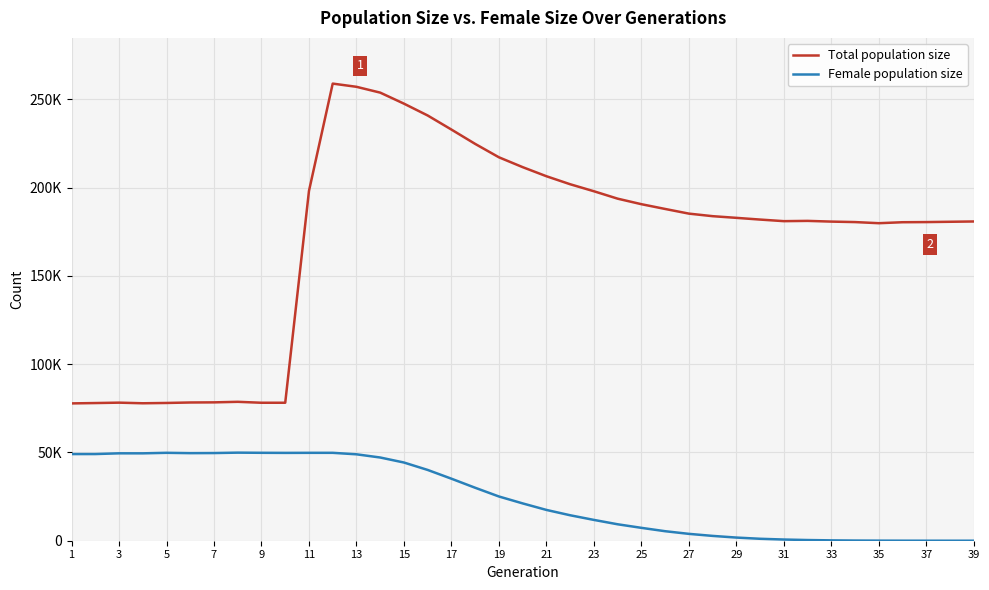

Reading right to left, what are all the values shown in this chart?

Total population size: 180850	180679	180503	180421	179869	180503	180775	181182	181027	181926	182897	183847	185297	187936	190636	193765	197967	201938	206475	211626	217205	224786	232905	240879	247590	253839	257134	258950	198141	78162	78156	78687	78378	78306	78040	77864	78213	77988	77789
Female population size: 0	1	9	25	49	97	204	387	675	1100	1787	2732	3887	5388	7294	9314	11788	14420	17447	21140	25057	30000	35129	40093	44300	47140	48954	49791	49788	49753	49804	49895	49663	49610	49797	49502	49511	49096	49088